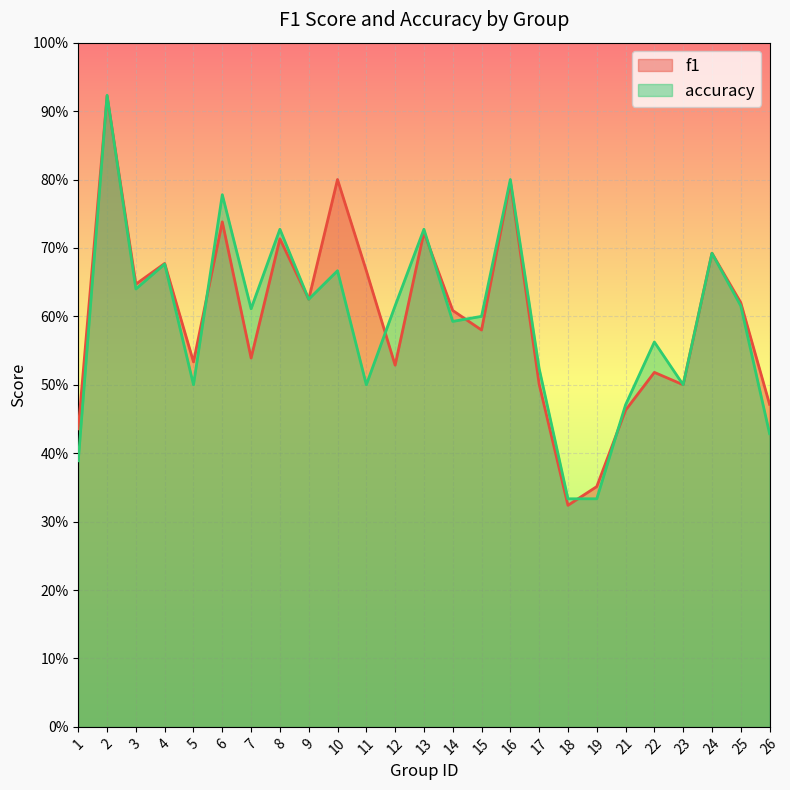

At which category does accuracy reach its first local peak?

2